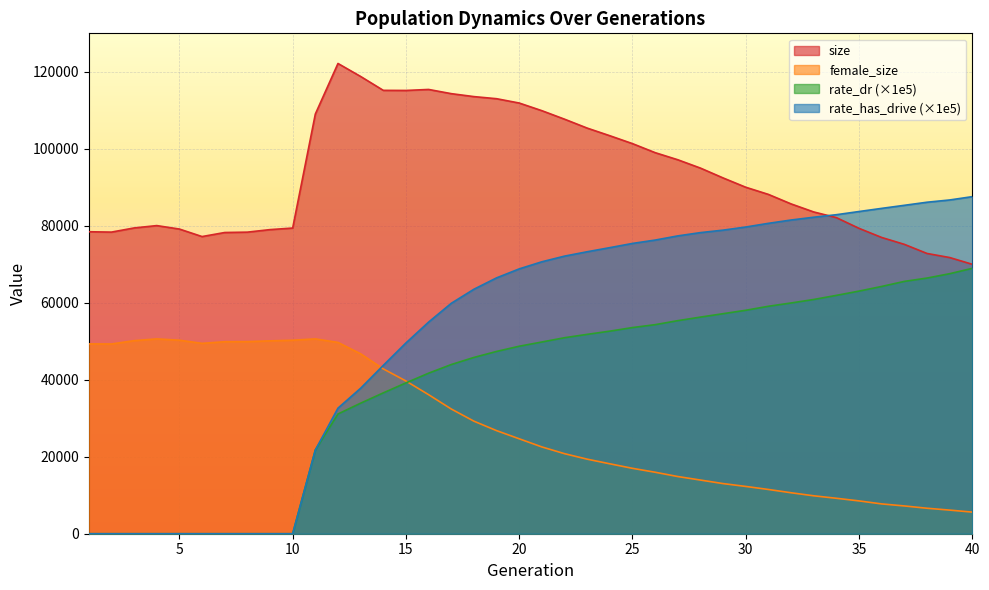

The value of rate_has_drive at 7 is 0.0. True or false?

True